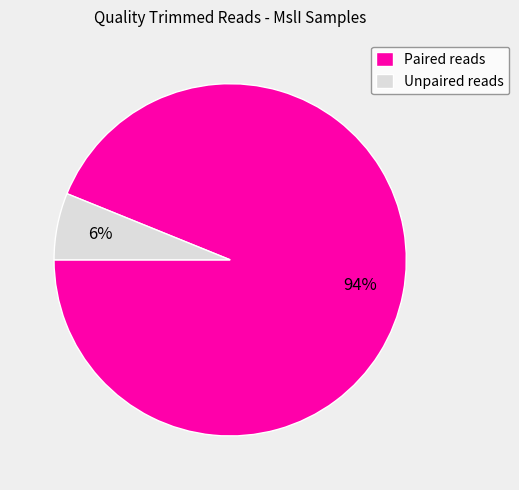

Count the number of slices in the pie.

2